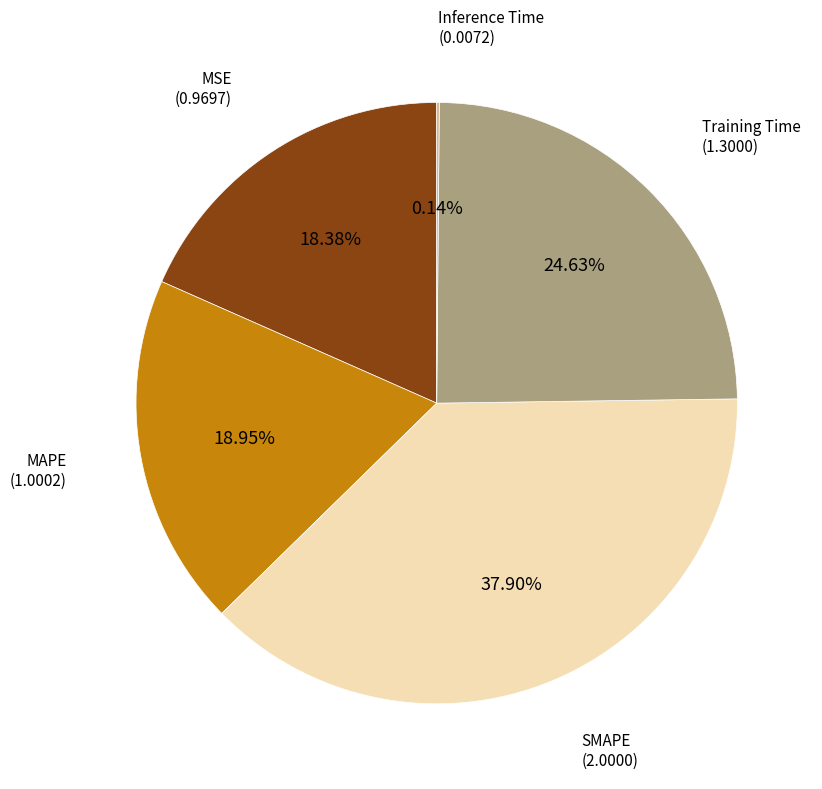

Does any single category account for the majority?

No